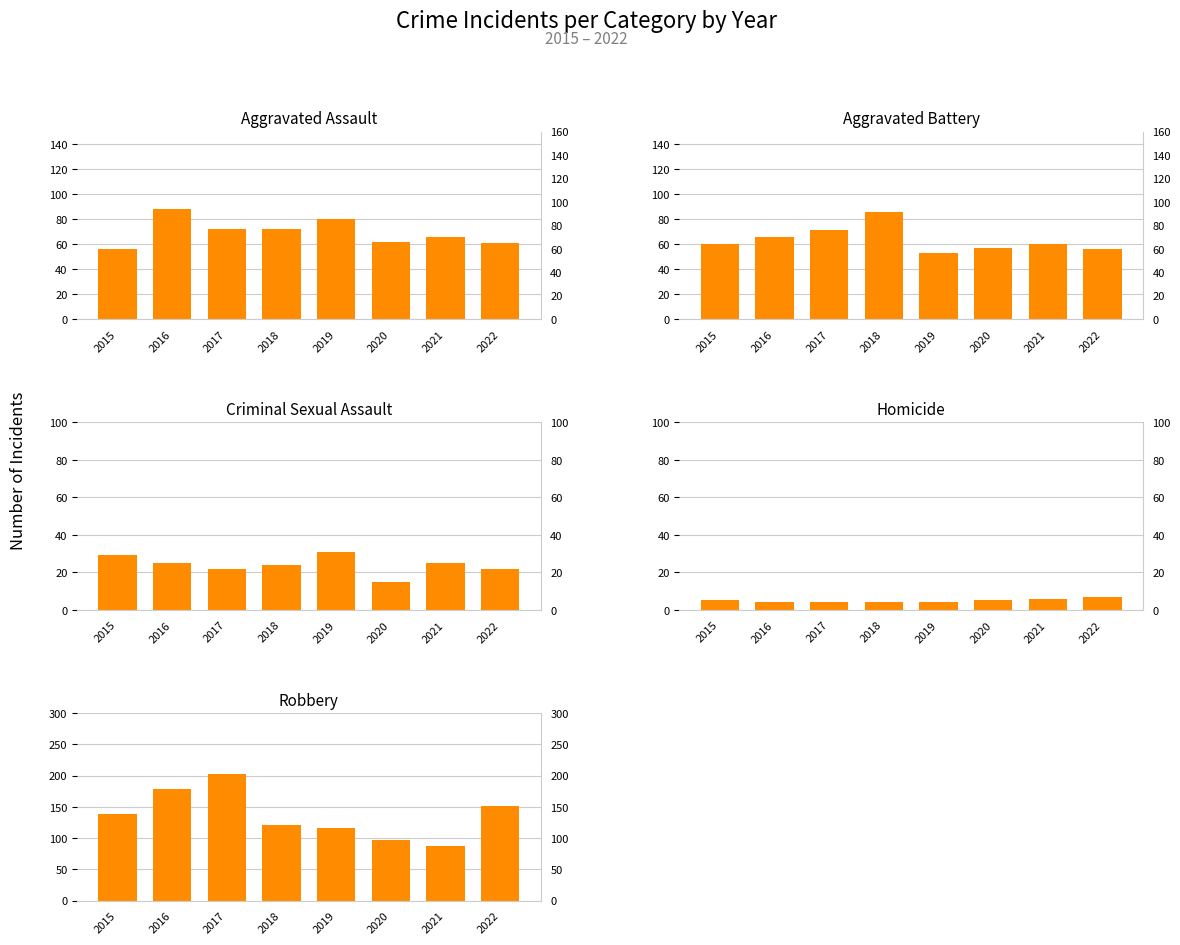

At which label does Aggravated Assault reach its minimum?

2015